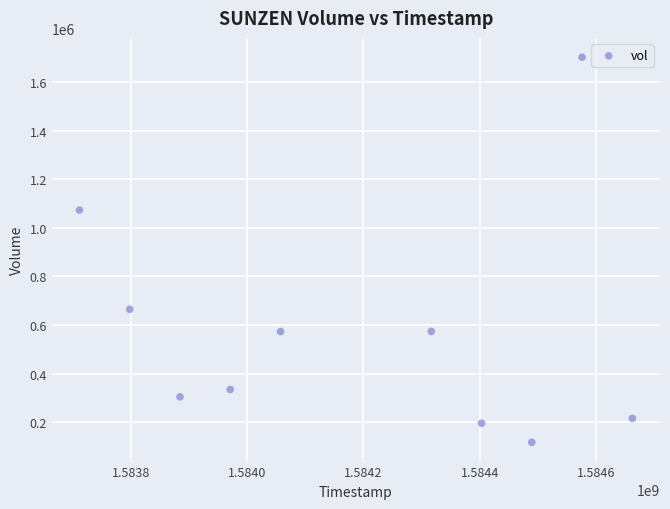

What Y value in the scatter plot is closest to 910000?

1073400